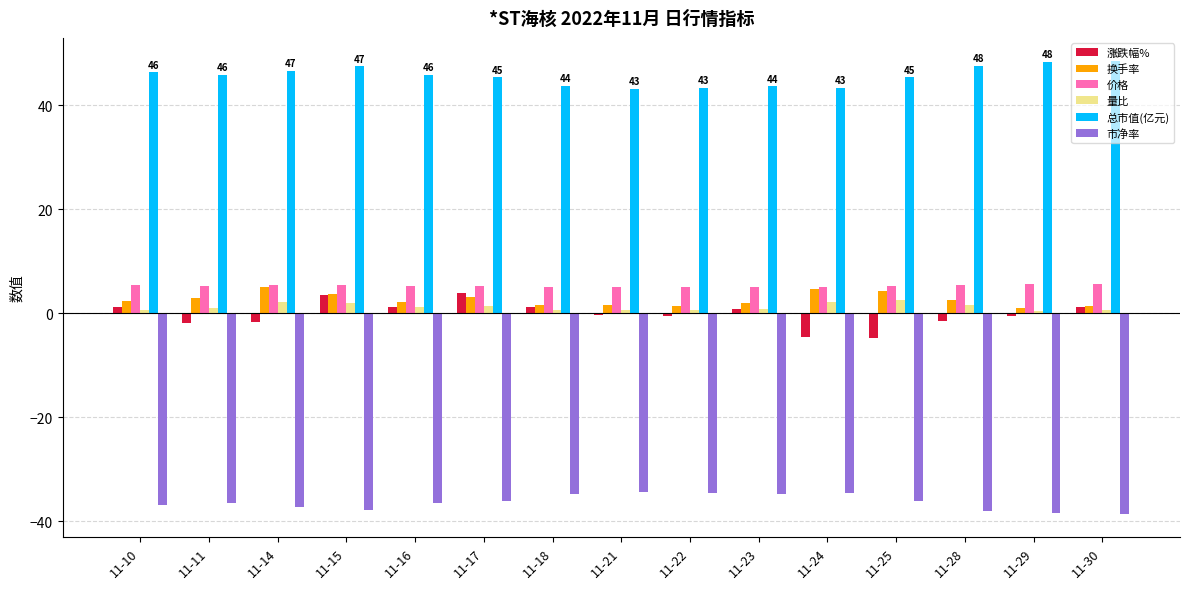

Is it true that 总市值(亿元) equals 45.4 at 11-25?

True